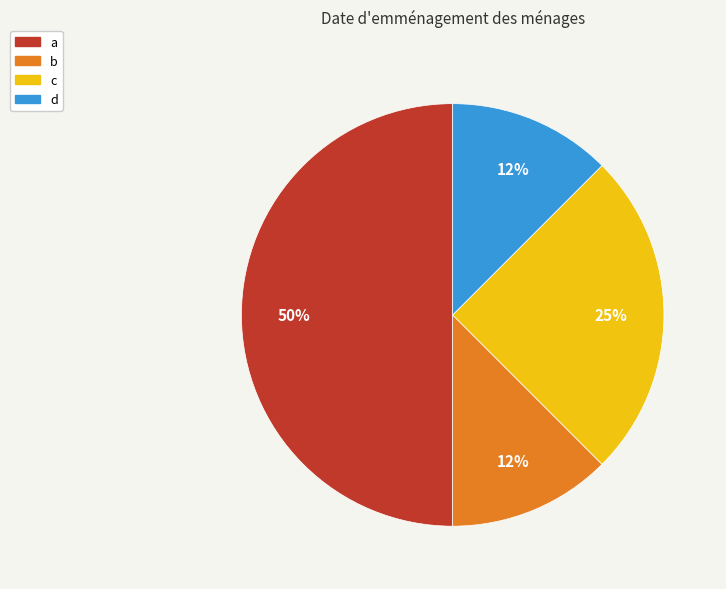

Which slice is the largest?

a